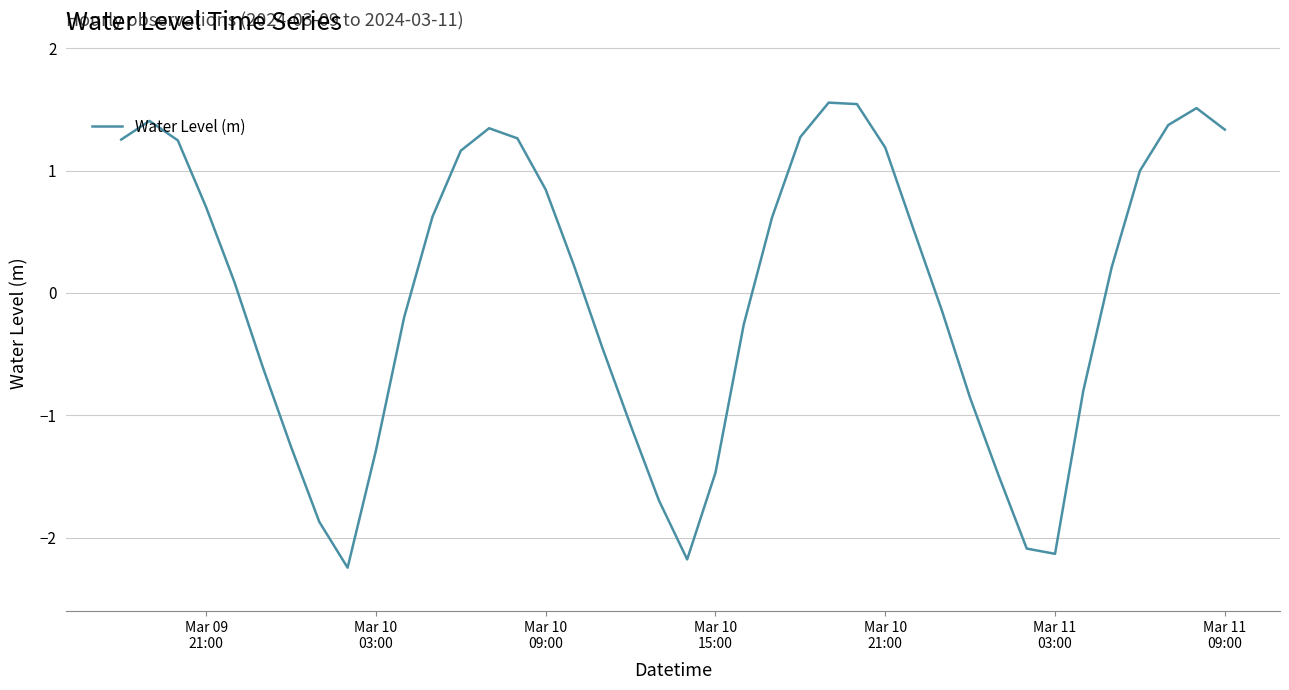

What is the difference between the maximum and minimum values?

3.8